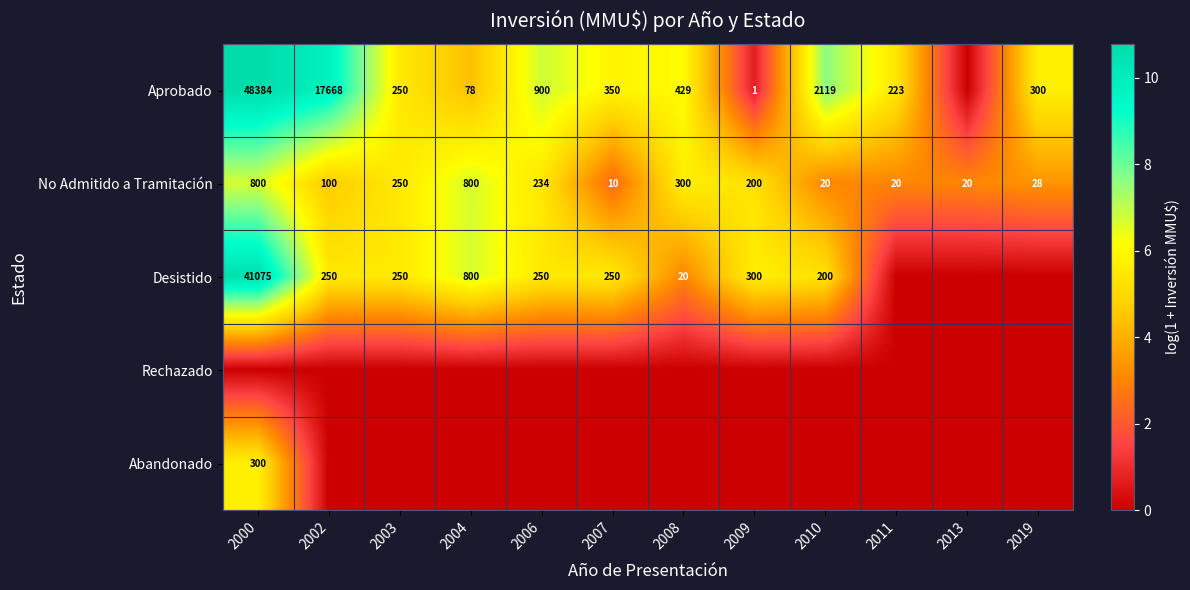

Is the value of No Admitido a Tramitación at 2006 greater than the value of Aprobado at 2011?

Yes